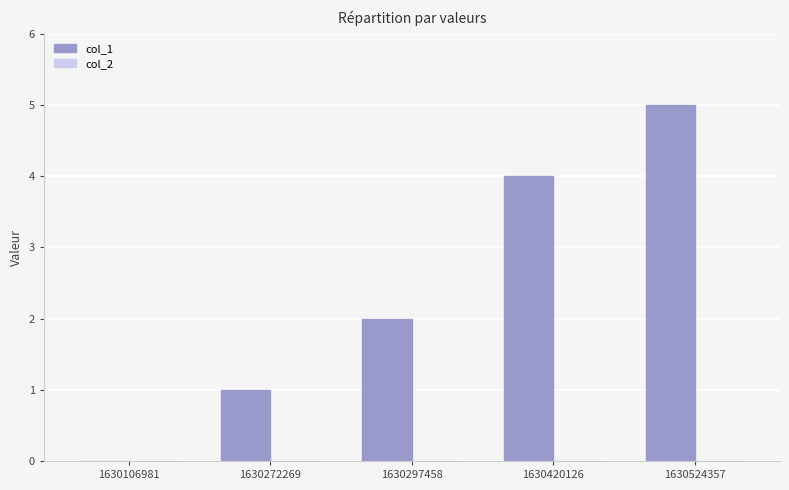

Read the value at 1630524357.

5